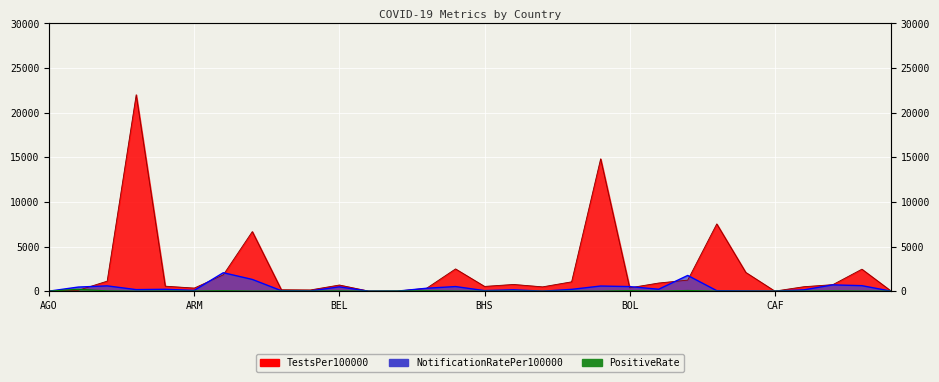

At how many categories does at least one series exceed 4498?

4